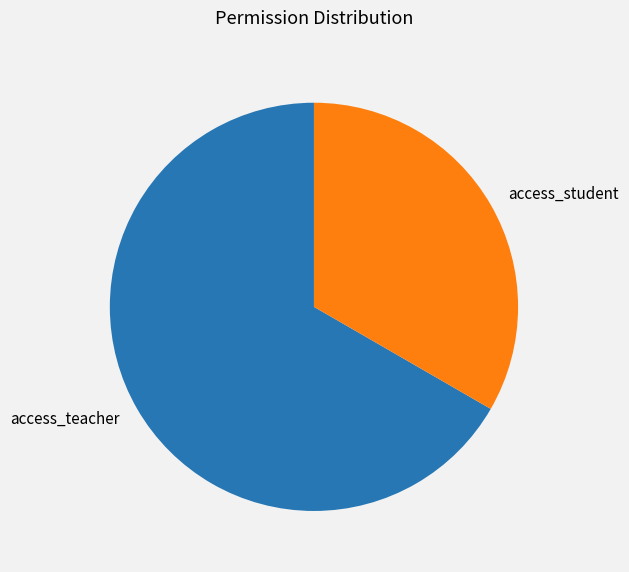

Which has a higher value, access_student or access_teacher?

access_teacher